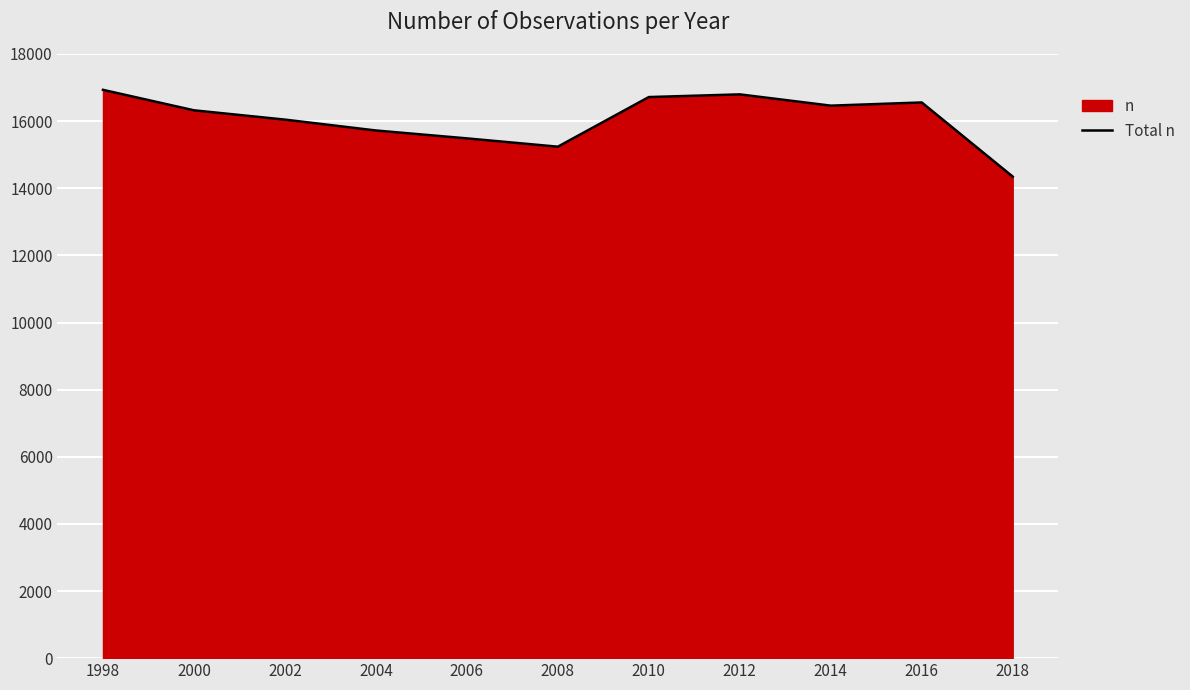

Reading right to left, list all the values displayed in this chart.

2018=14347	2016=16556	2014=16461	2012=16797	2010=16717	2008=15238	2006=15486	2004=15721	2002=16045	2000=16322	1998=16932